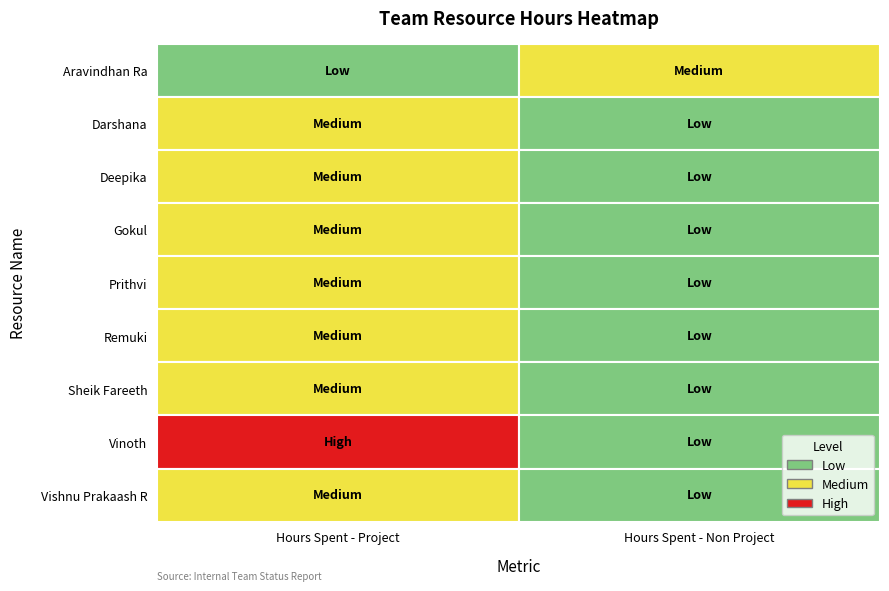

At how many categories does at least one series exceed 3?

1